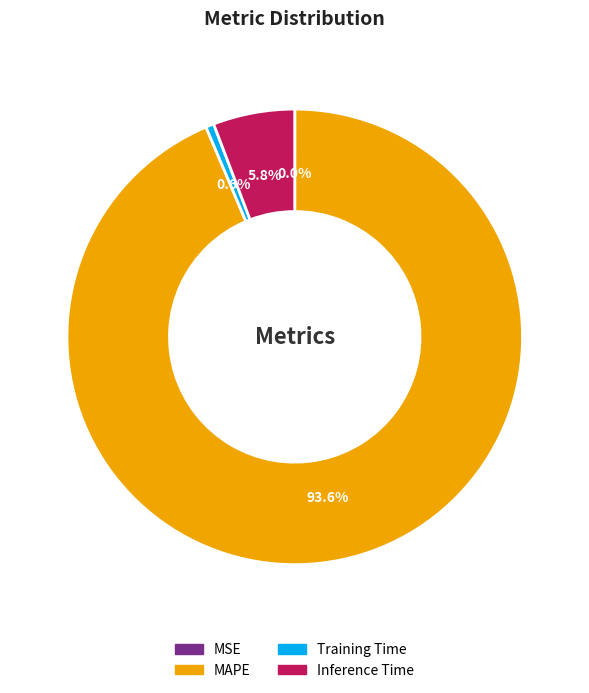

To the nearest percent, what percentage of the pie is MAPE?

94%